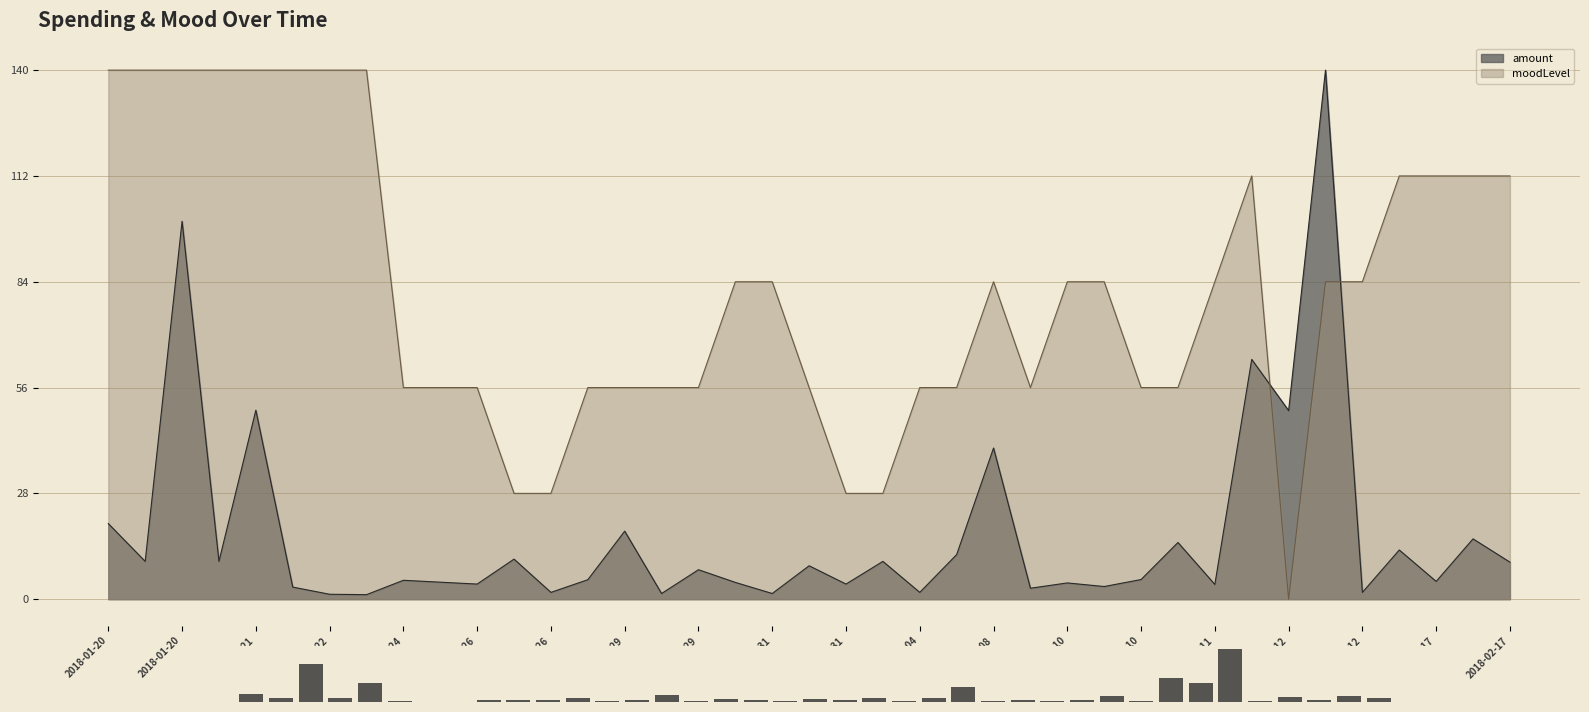

Are the bars horizontal?

No